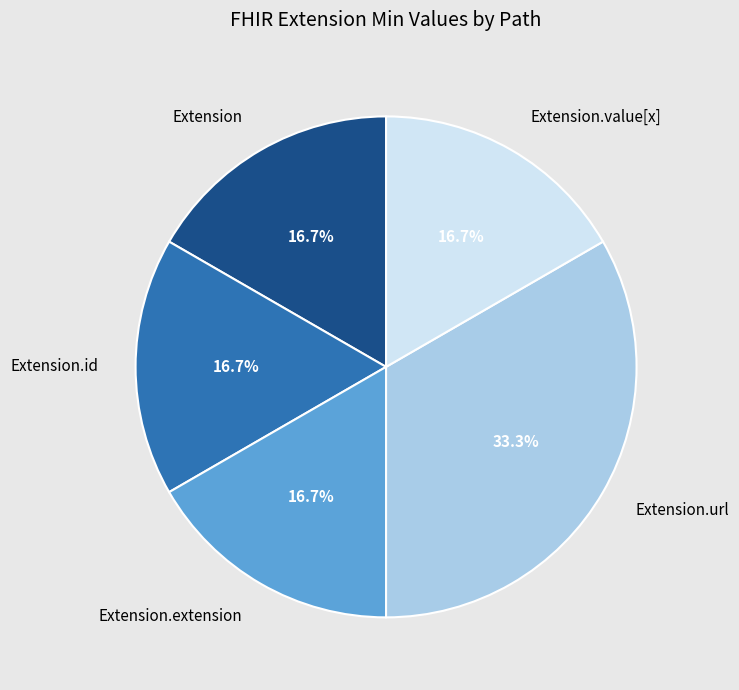

What is the largest slice in the pie chart?

Extension.url